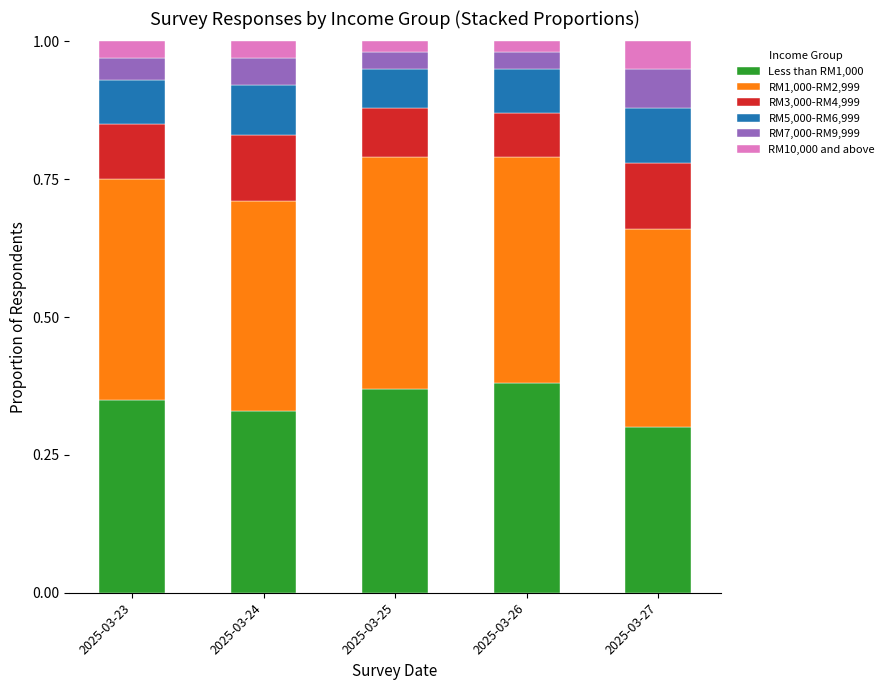

How many bars are there in total?

5